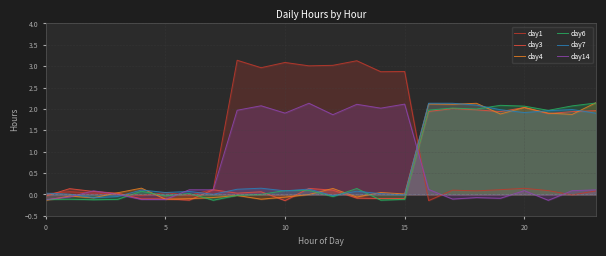

What is the sum of the day4 values at 5 and 10?

-0.1